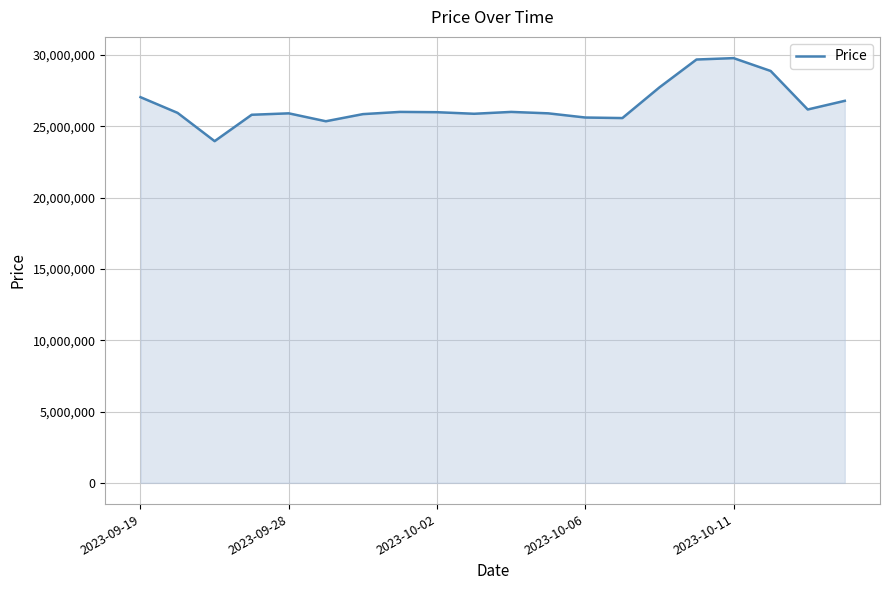

What is the difference between the maximum and second lowest values?

4425000